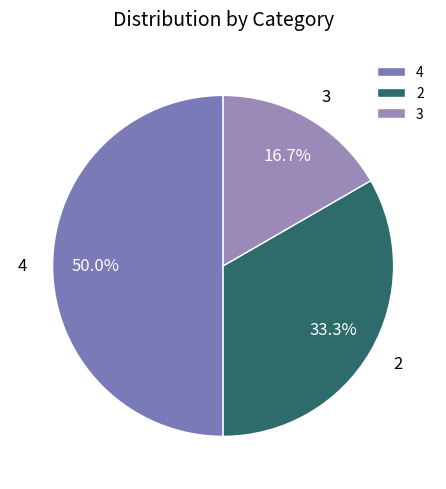

What is the ratio of the value at 3 to the value at 4?

0.3